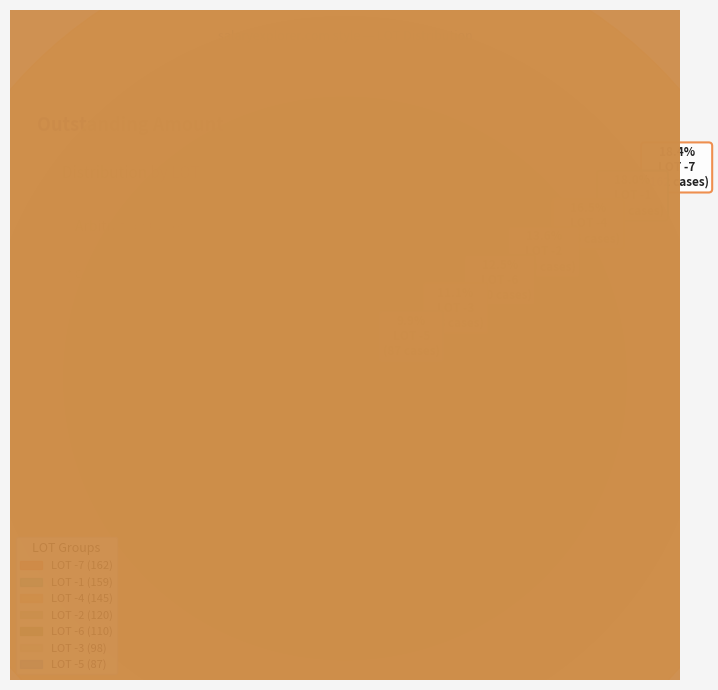

What percentage do LOT -6 and LOT -5 together represent?

22.4%